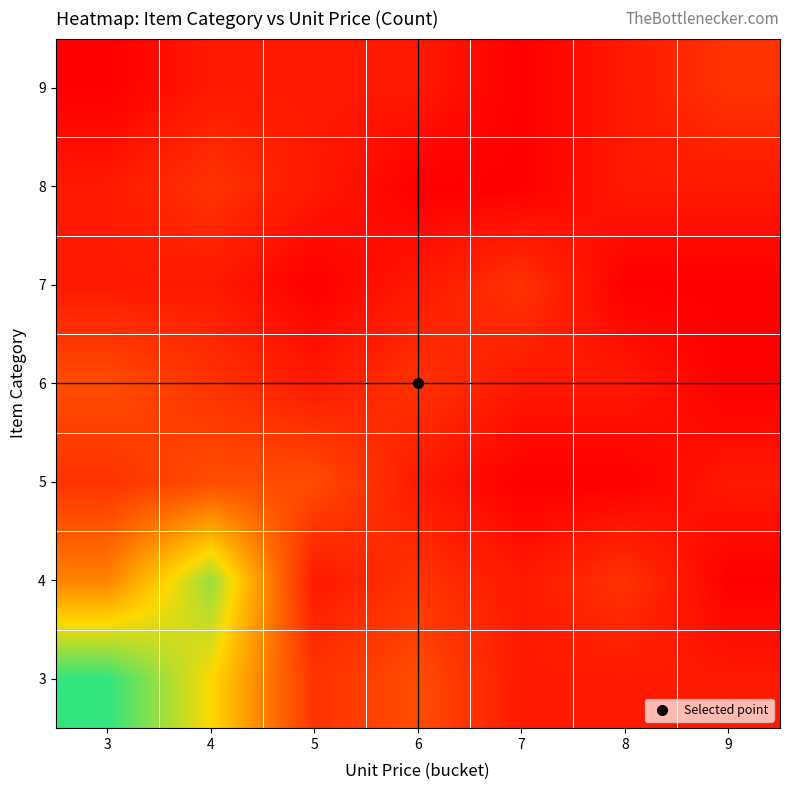

Which category has the highest value across all series?

3